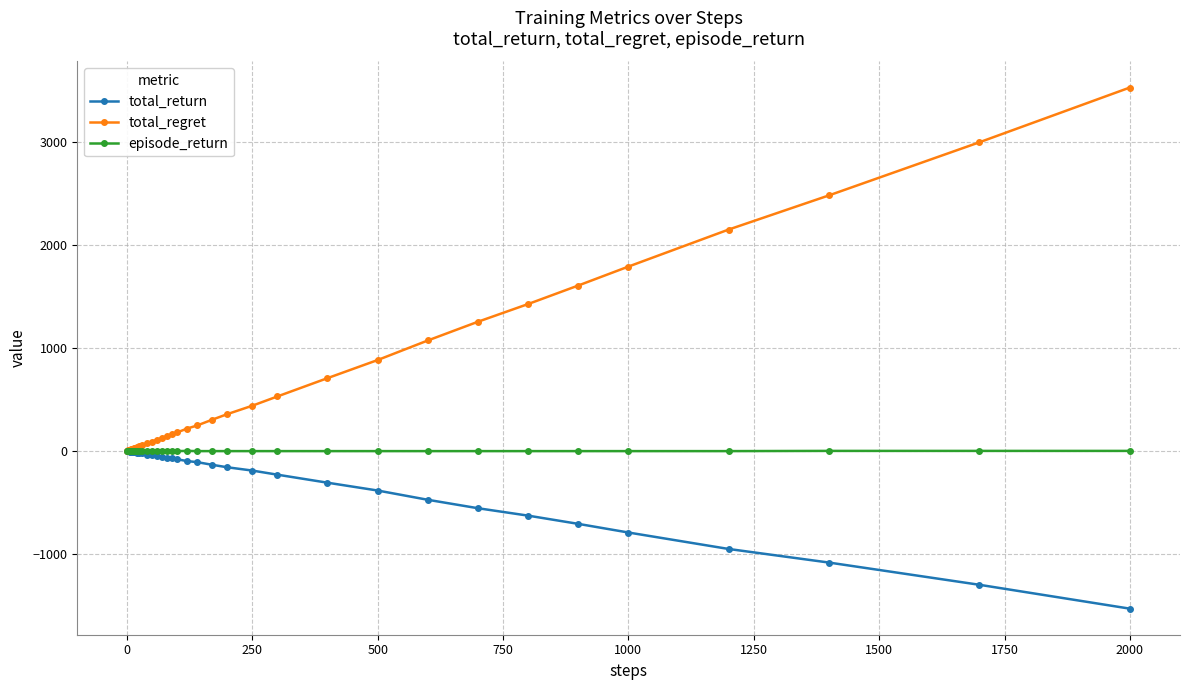

At how many categories does at least one series exceed 2421?

3